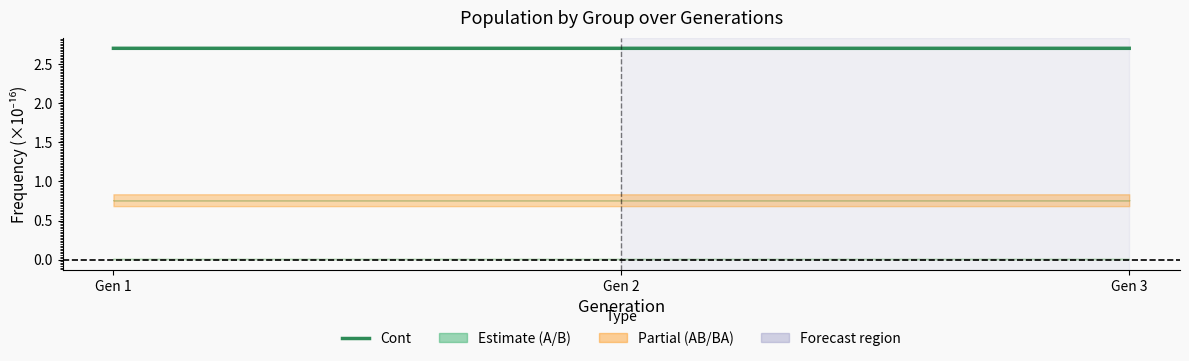

What is the ratio of the value at Gen 1 to the value at Gen 2?

1.0